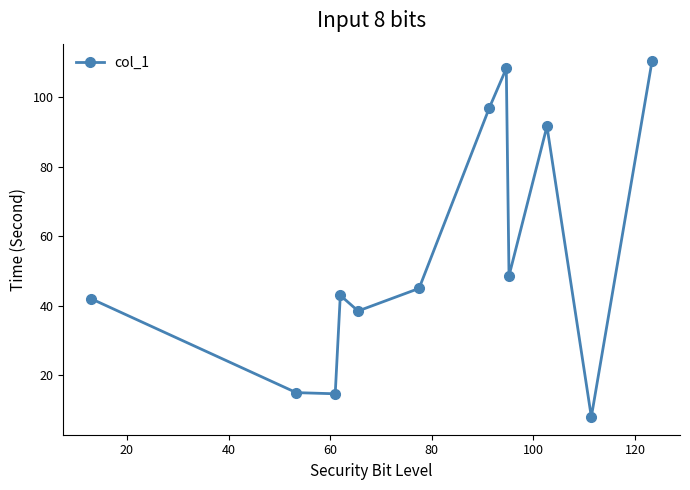

What is the value of the 3rd point from the left?

14.7